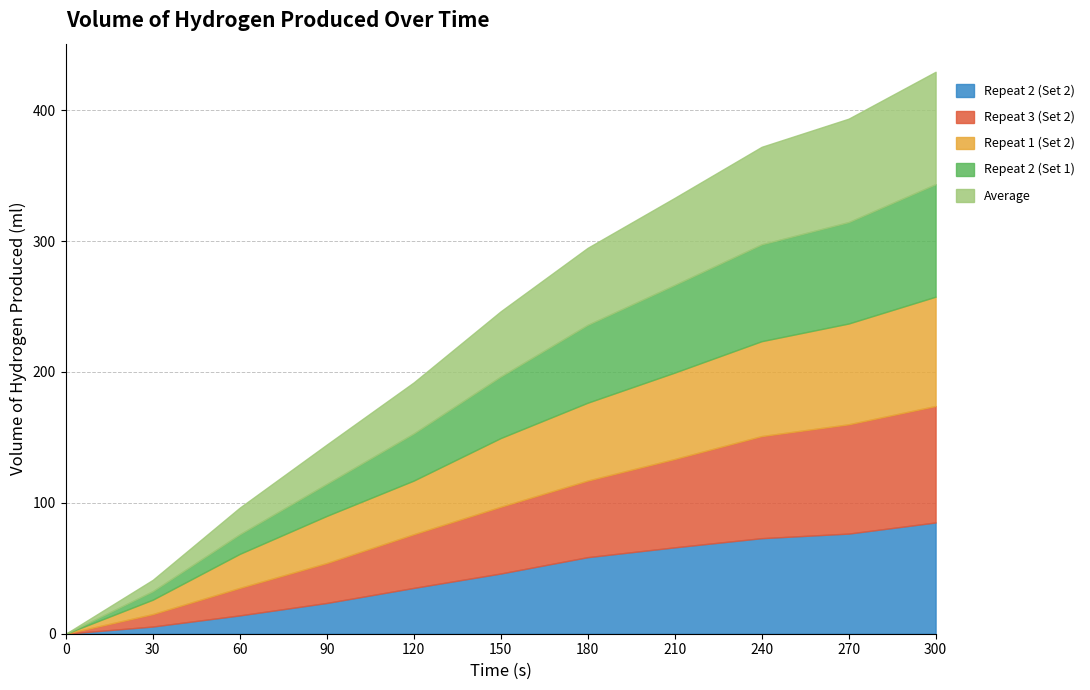

The value of Repeat 1 (Set 2) at 210 is 66.0. True or false?

True